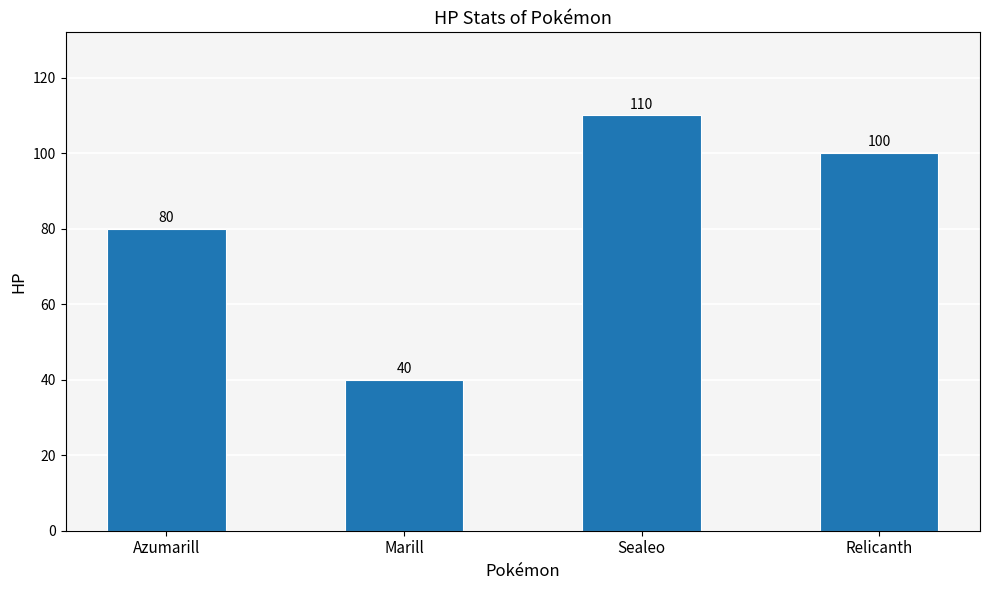

What is the label of the 3rd bar from the right?

Marill